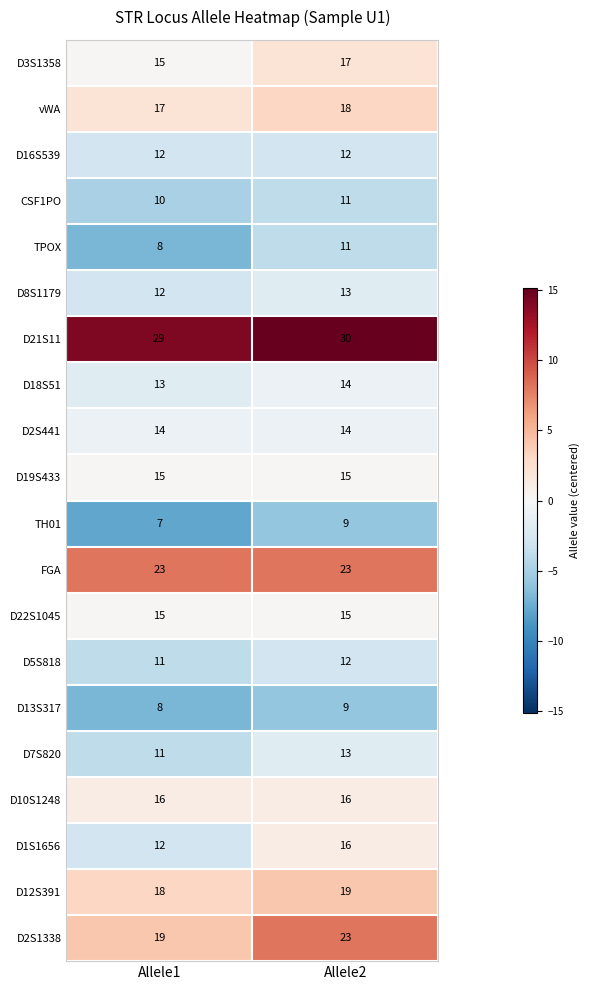

What is the difference between the maximum and minimum values in the D2S1338 series?

4